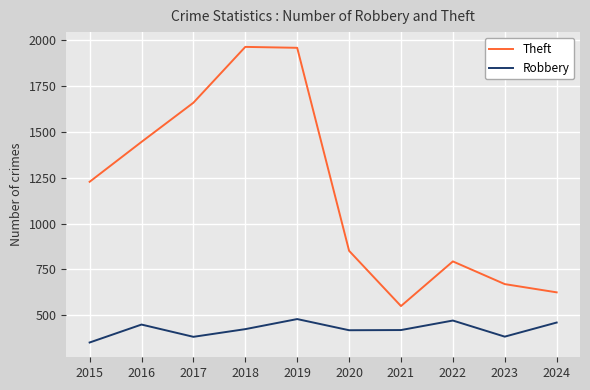

Where does the Robbery series first go above 423?

2016